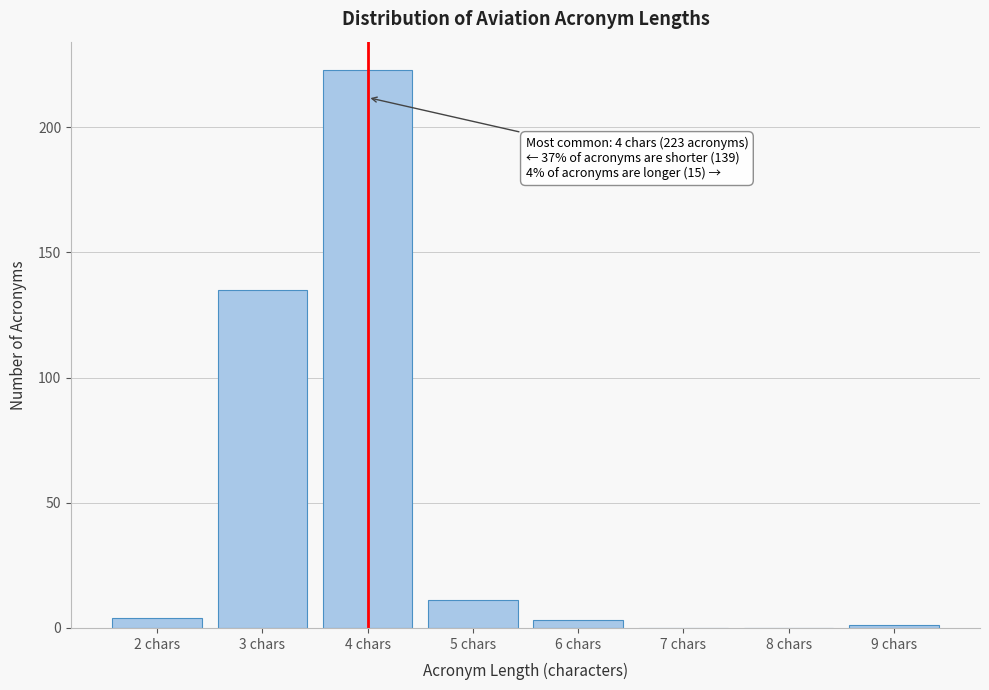

Reading left to right, list all the values displayed in this chart.

2 chars=4	3 chars=135	4 chars=223	5 chars=11	6 chars=3	7 chars=0	8 chars=0	9 chars=1